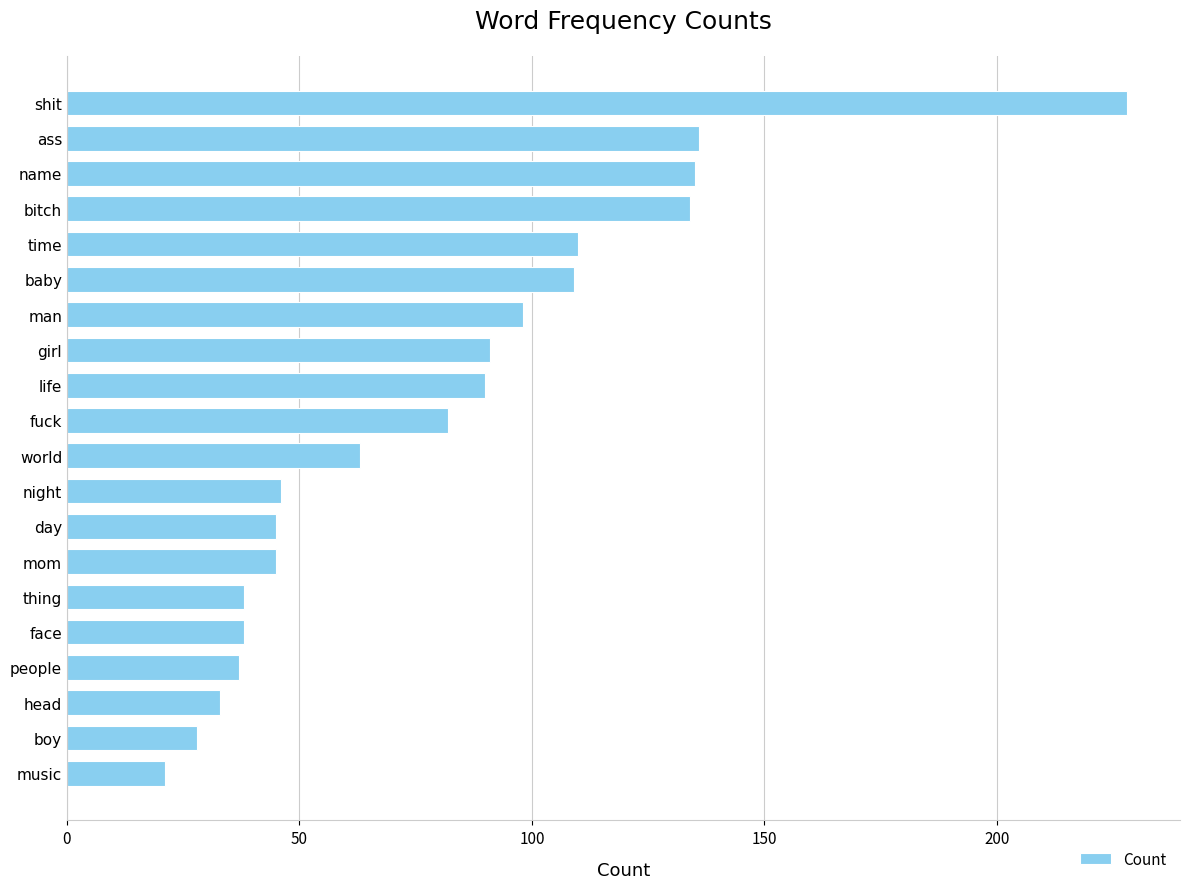

Reading top to bottom, what are all the values shown in this chart?

shit=228	ass=136	name=135	bitch=134	time=110	baby=109	man=98	girl=91	life=90	fuck=82	world=63	night=46	day=45	mom=45	thing=38	face=38	people=37	head=33	boy=28	music=21